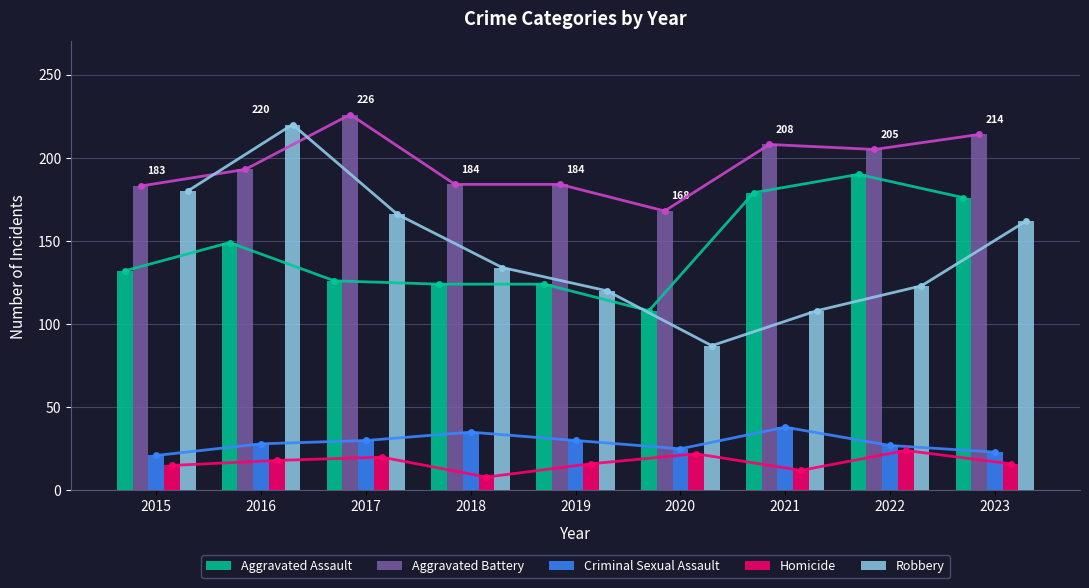

What is the greatest value displayed?

226